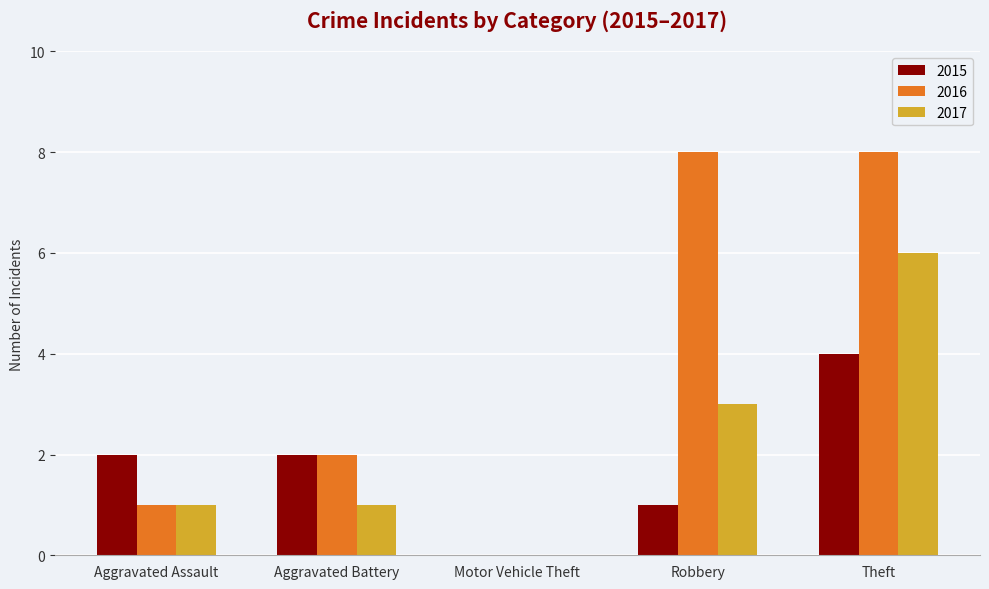

What is the highest value of the 2016 series?

8